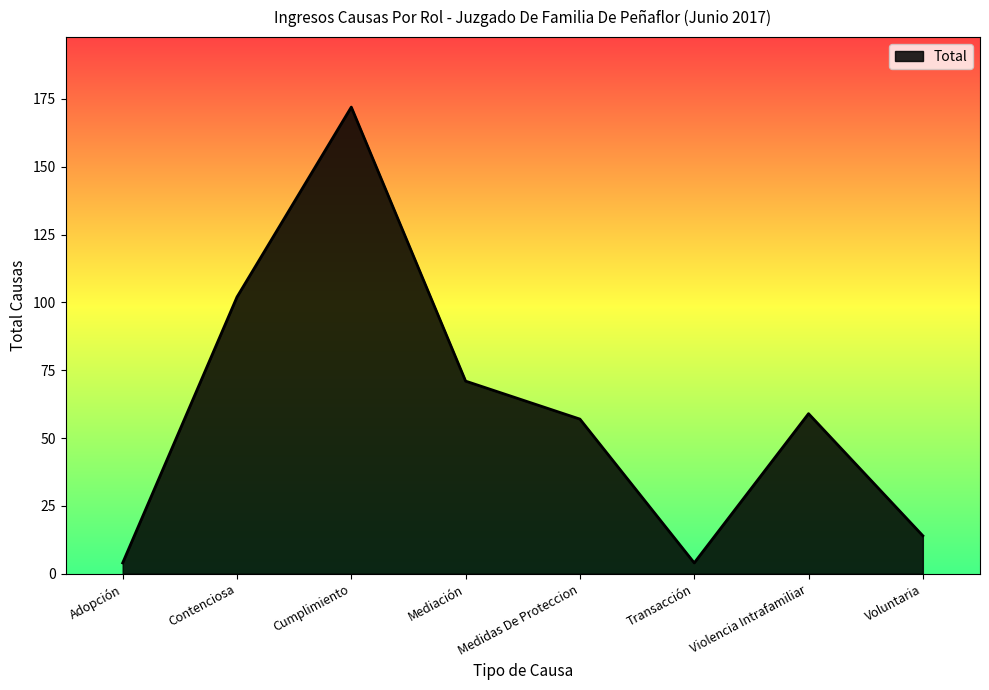

Read the value at Mediación, to the nearest 10.

70